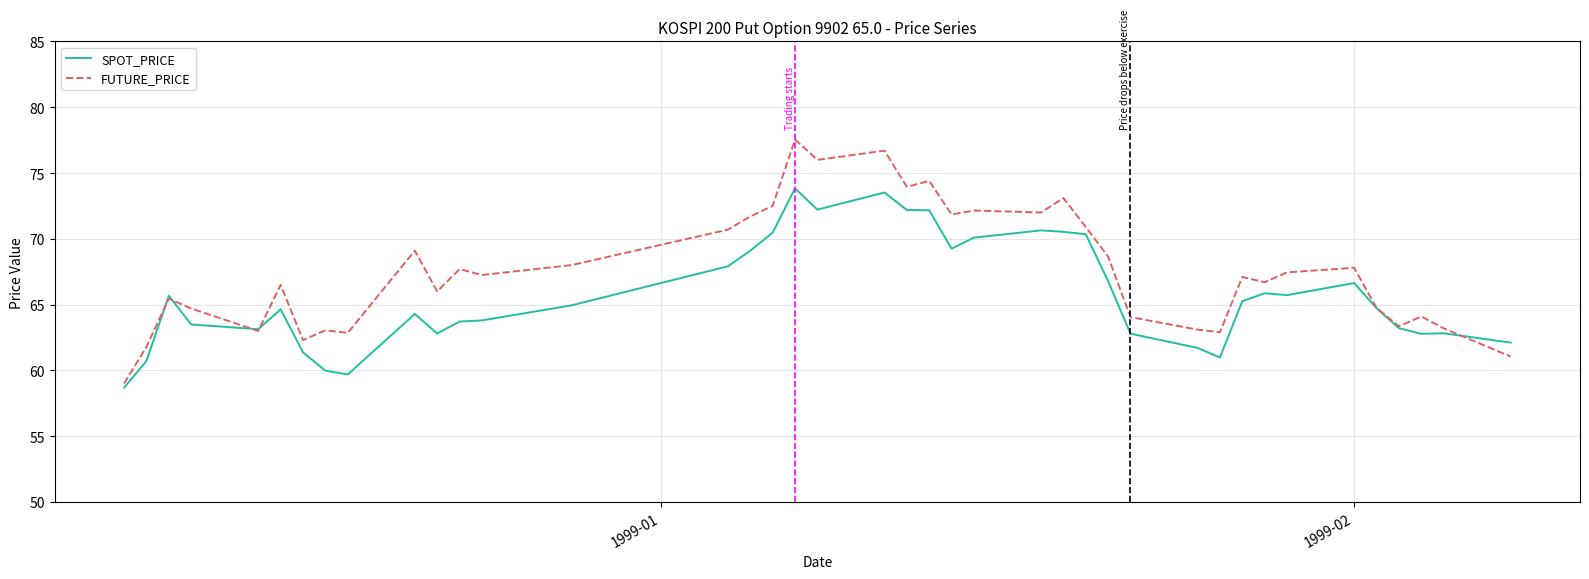

Rank the series by their average value, from highest to lowest.

FUTURE_PRICE, SPOT_PRICE